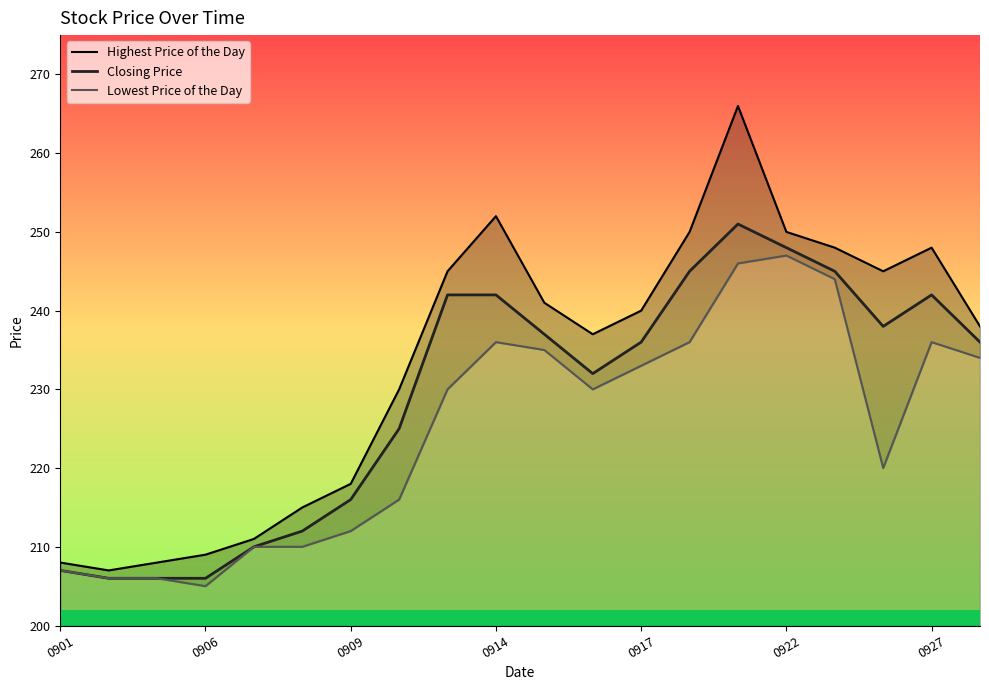

At which label does Closing Price first exceed 236?

8